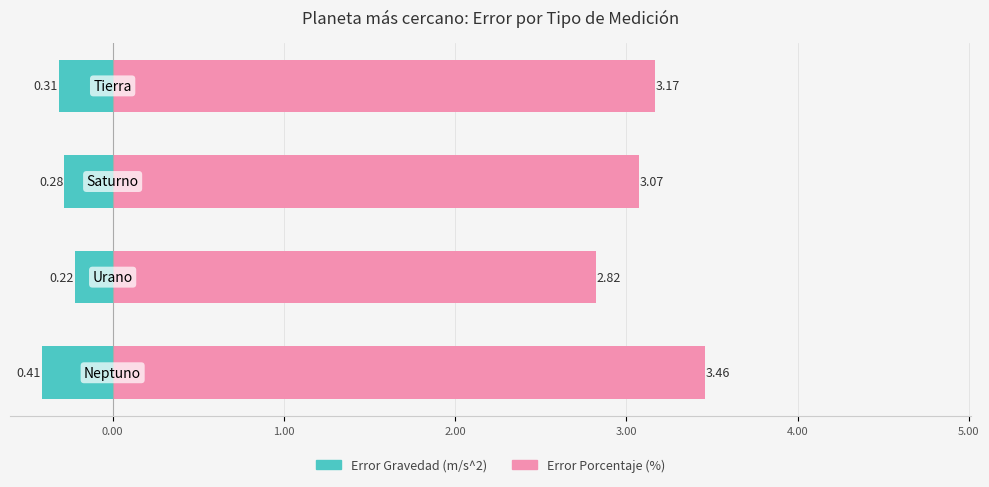

Reading left to right, extract all data points from this chart.

Error Gravedad (m/s^2): -0.4	-0.2	-0.3	-0.3
Error Porcentaje (%): 3.5	2.8	3.1	3.2